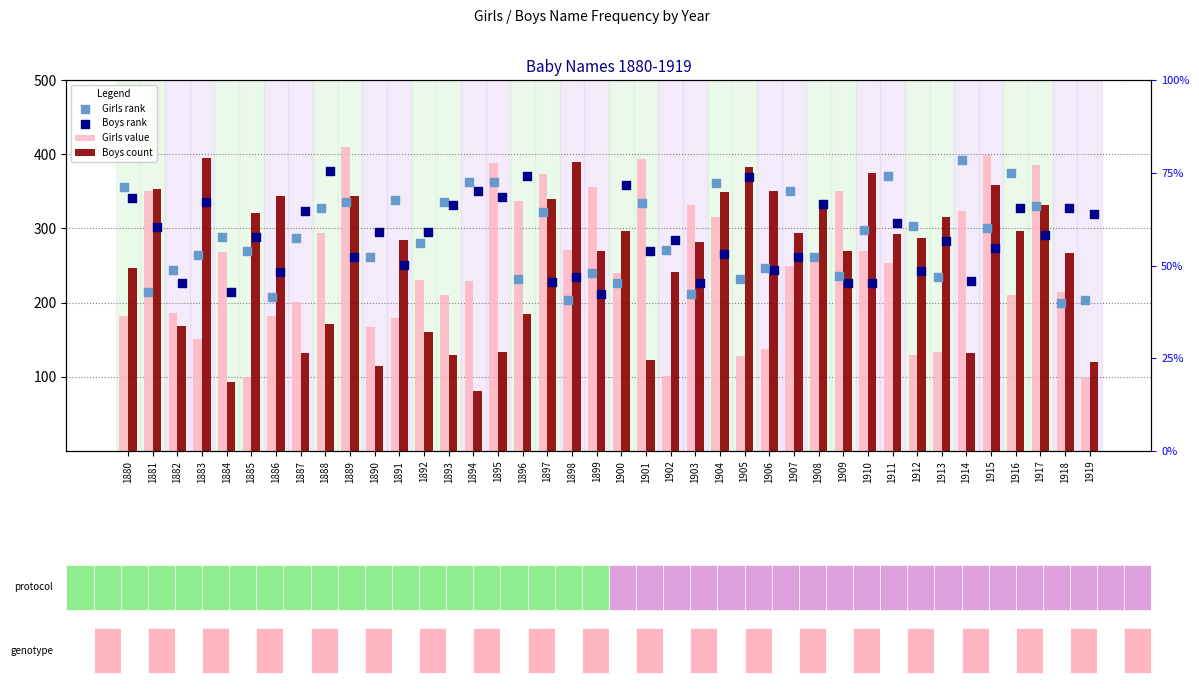

What are all the series names shown in the legend?

Girls value, Boys count, Girls rank, Boys rank